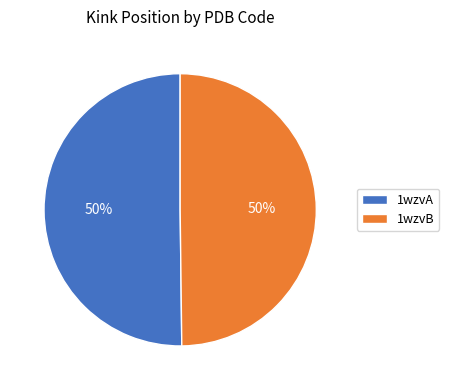

To the nearest percent, what is the combined percentage of 1wzvA and 1wzvB?

100%